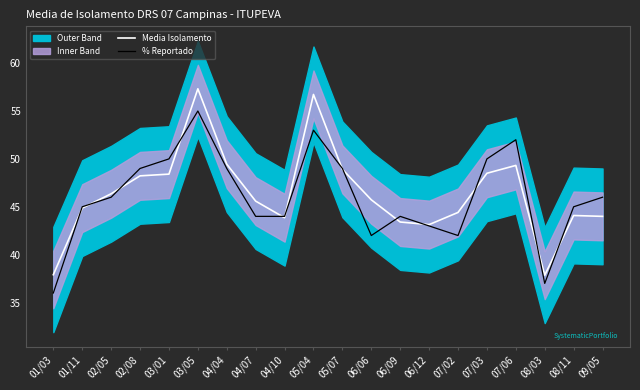

Rank the categories by Media Isolamento value from highest to lowest.

03/05, 05/04, 04/04, 07/06, 05/07, 07/03, 03/01, 02/08, 02/05, 06/06, 04/07, 01/11, 07/02, 08/11, 09/05, 04/10, 06/09, 06/12, 01/03, 08/03